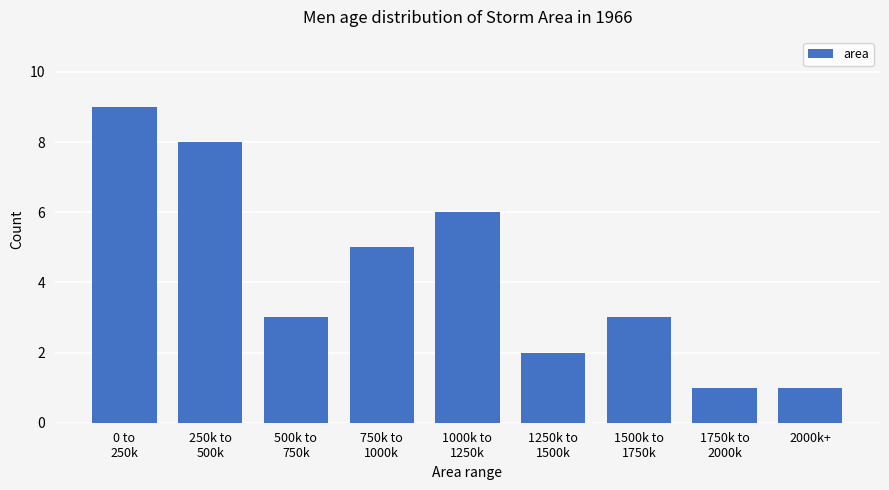

Reading left to right, what are all the values shown in this chart?

9	8	3	5	6	2	3	1	1